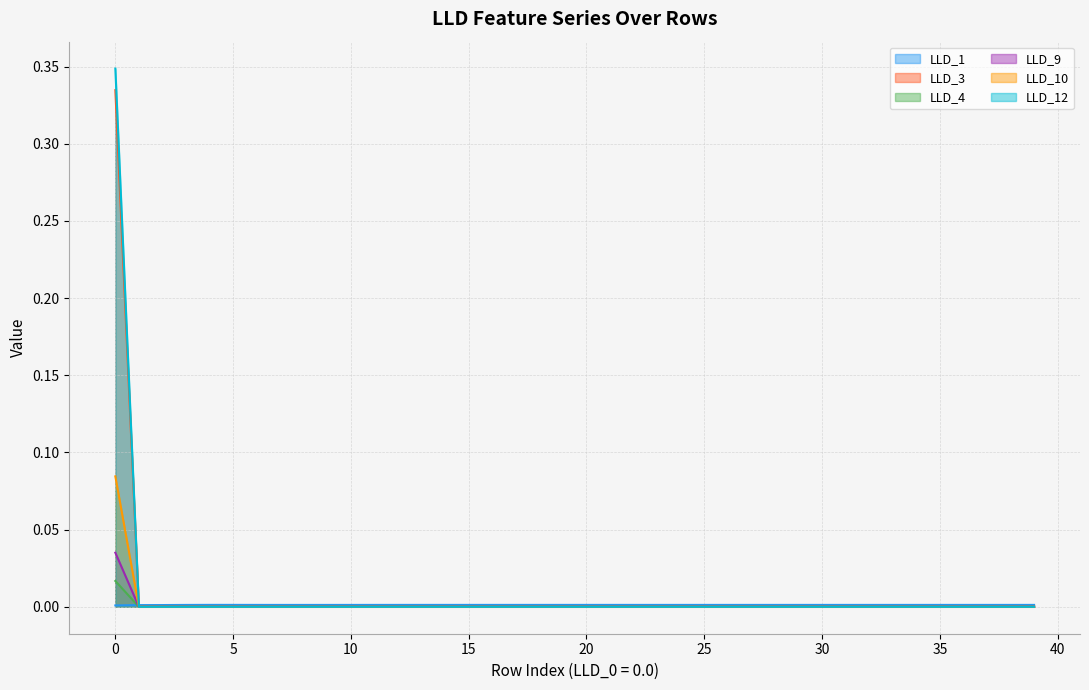

Between which two adjacent categories do LLD_1 and LLD_3 first intersect?

0 and 1